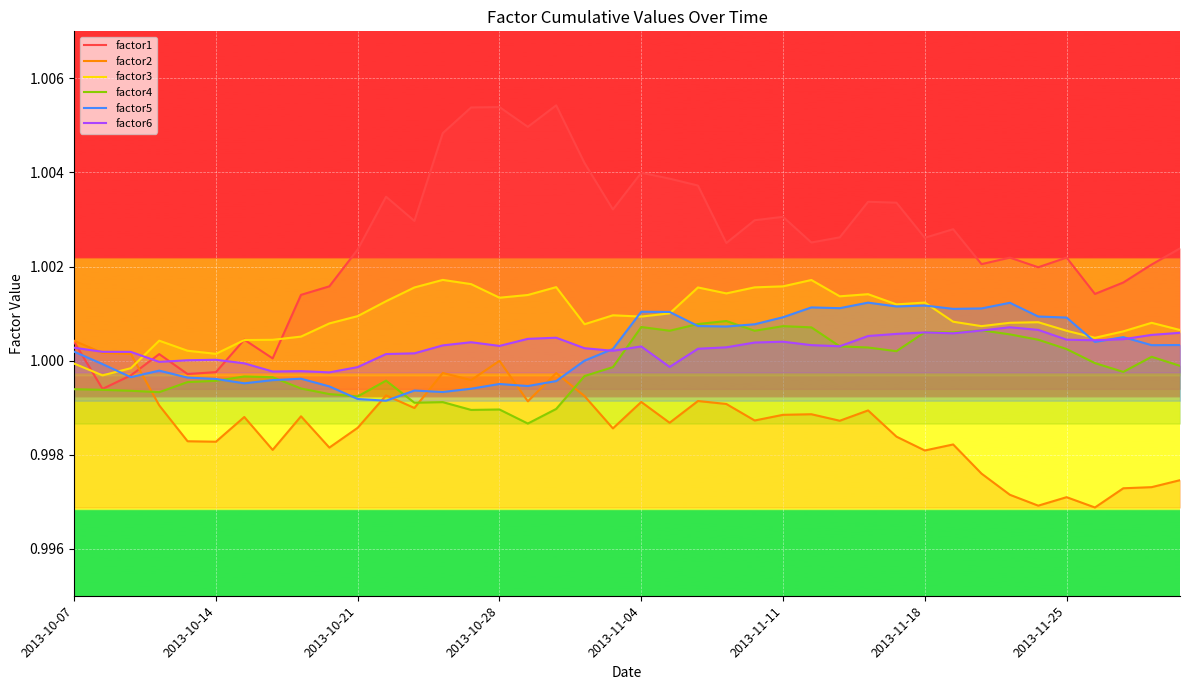

Which series has the widest spread of values?

factor1